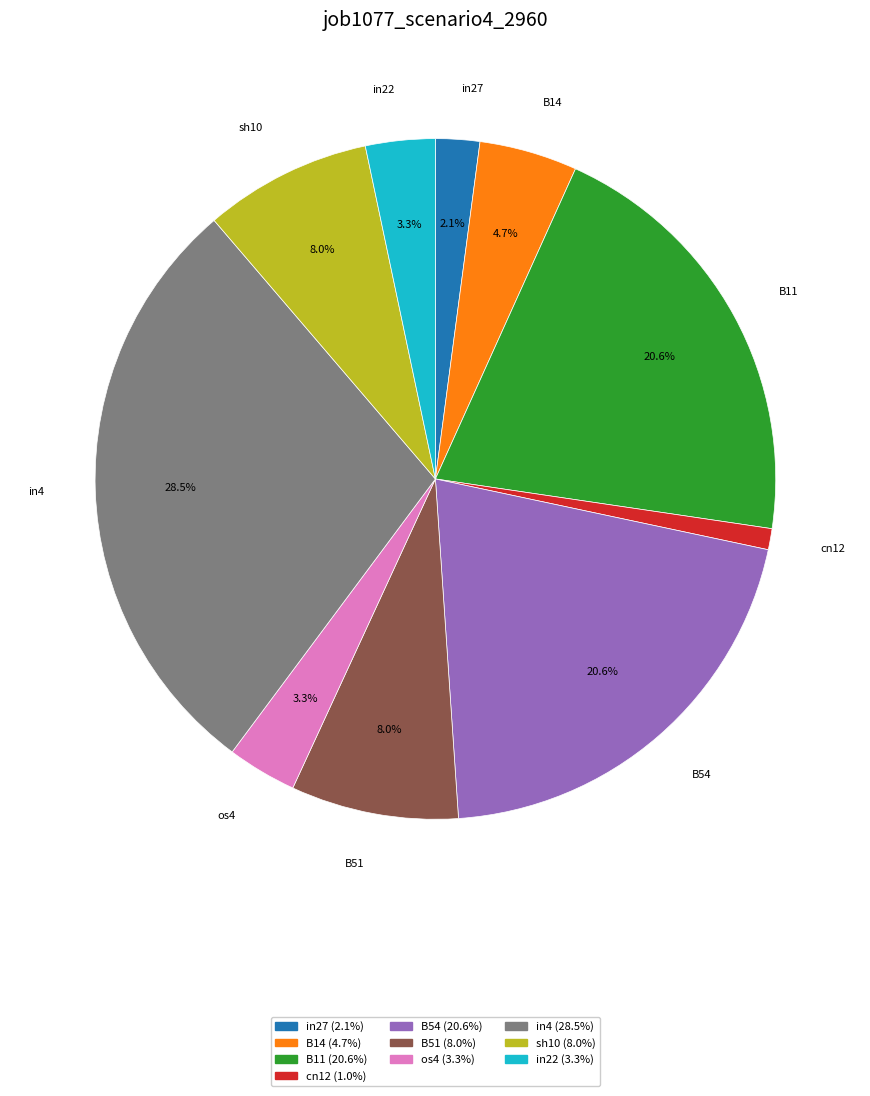

Does any single category account for the majority?

No